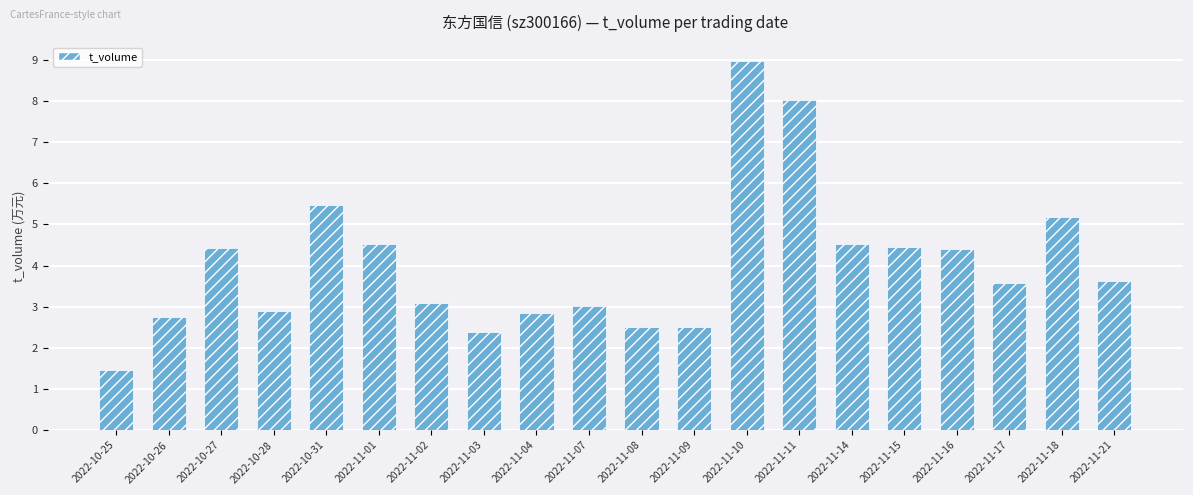

List the labels in order of value, largest first.

2022-11-10, 2022-11-11, 2022-10-31, 2022-11-18, 2022-11-14, 2022-11-01, 2022-11-15, 2022-10-27, 2022-11-16, 2022-11-21, 2022-11-17, 2022-11-02, 2022-11-07, 2022-10-28, 2022-11-04, 2022-10-26, 2022-11-08, 2022-11-09, 2022-11-03, 2022-10-25